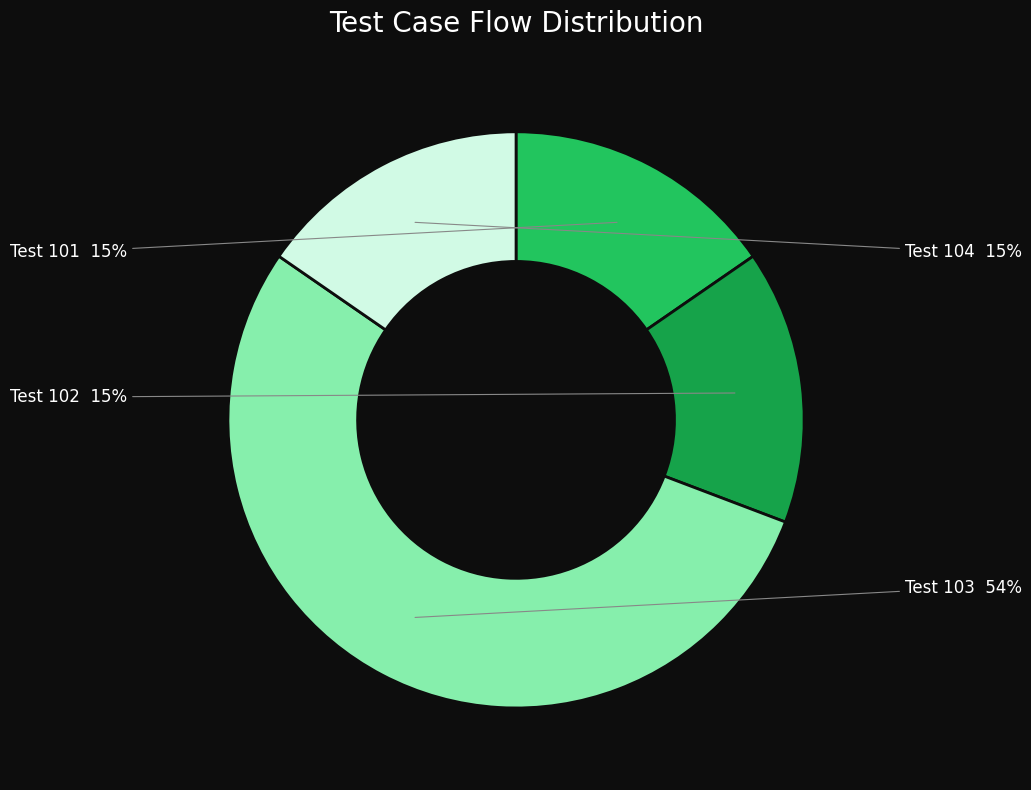

Does any single category account for the majority?

Yes